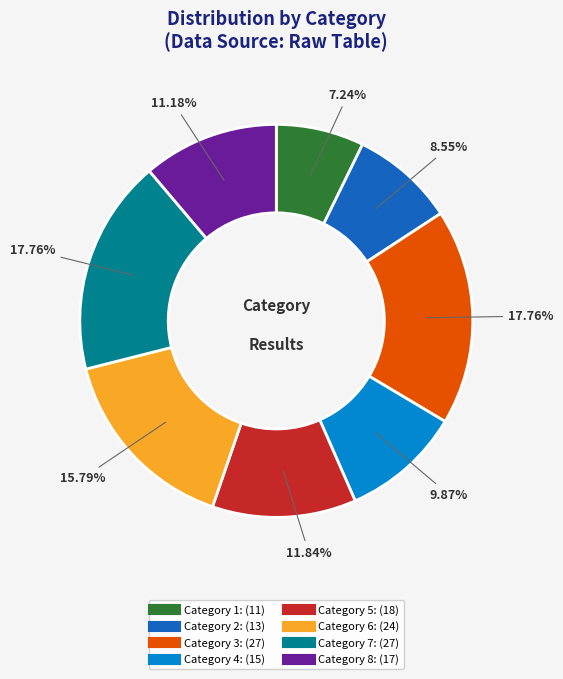

Does any single category account for the majority?

No